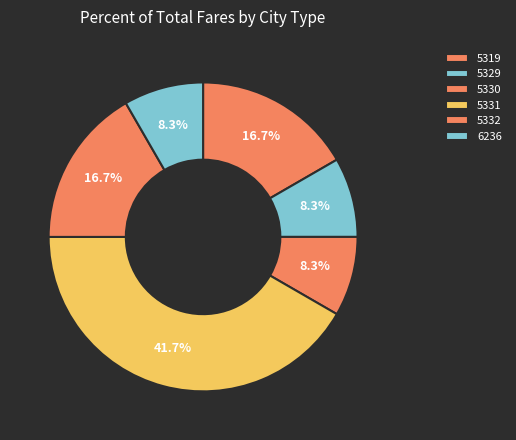

To the nearest percent, what percentage of the pie is 6236?

8%